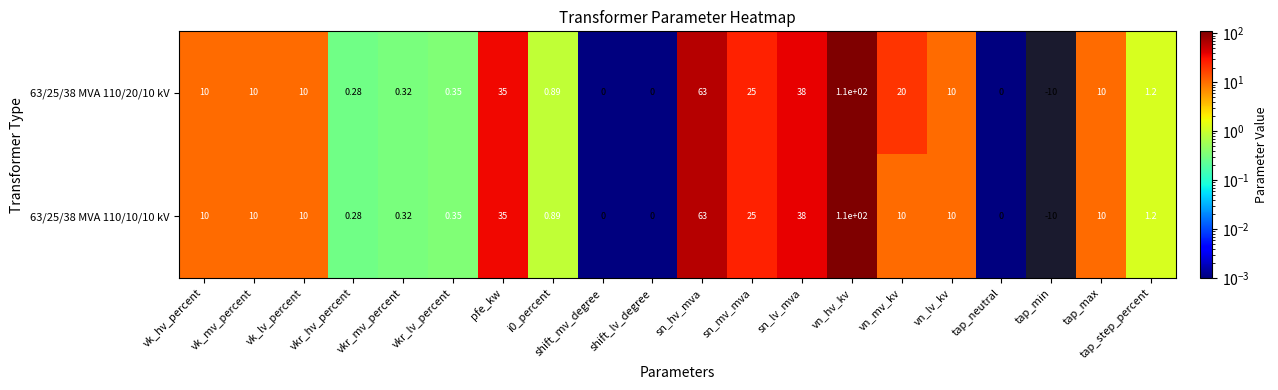

Which category has the highest value across all series?

vn_hv_kv